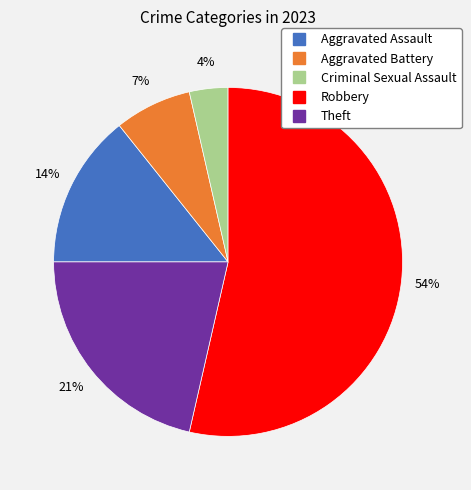

What percentage is the Theft slice, to the nearest percent?

21%